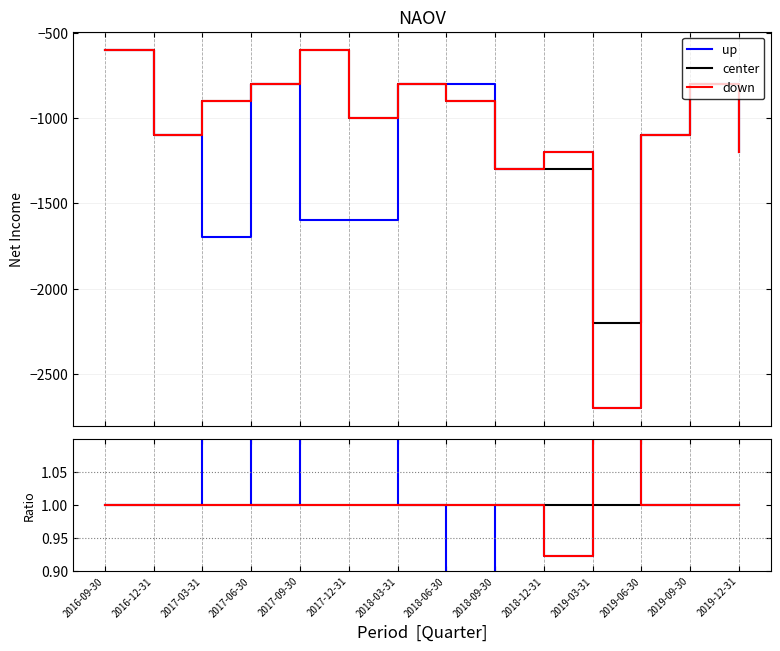

The value of up at 2018-09-30 is 1.0. True or false?

True